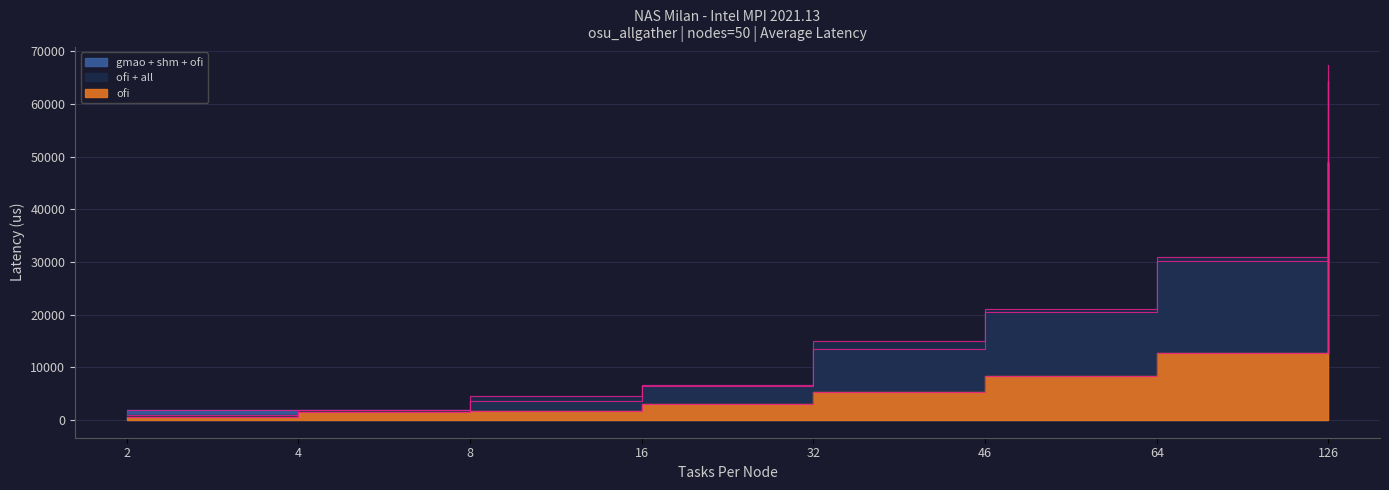

How many data points in ofi boundary are less than 5303?

4